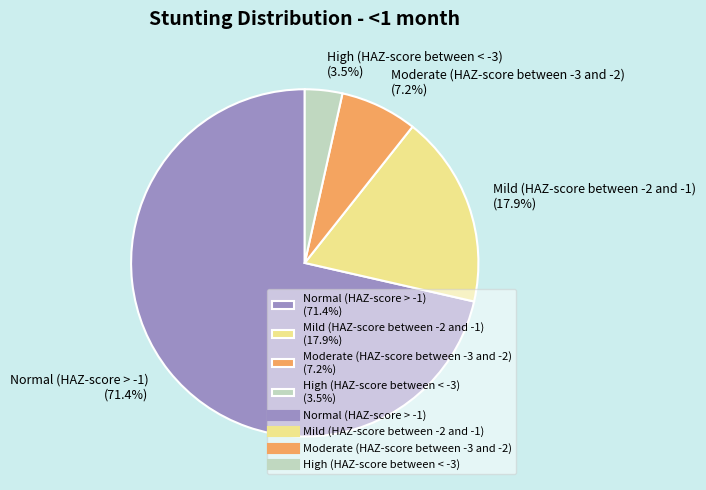

What percentage is the Normal (HAZ-score > -1) slice, to the nearest percent?

71%